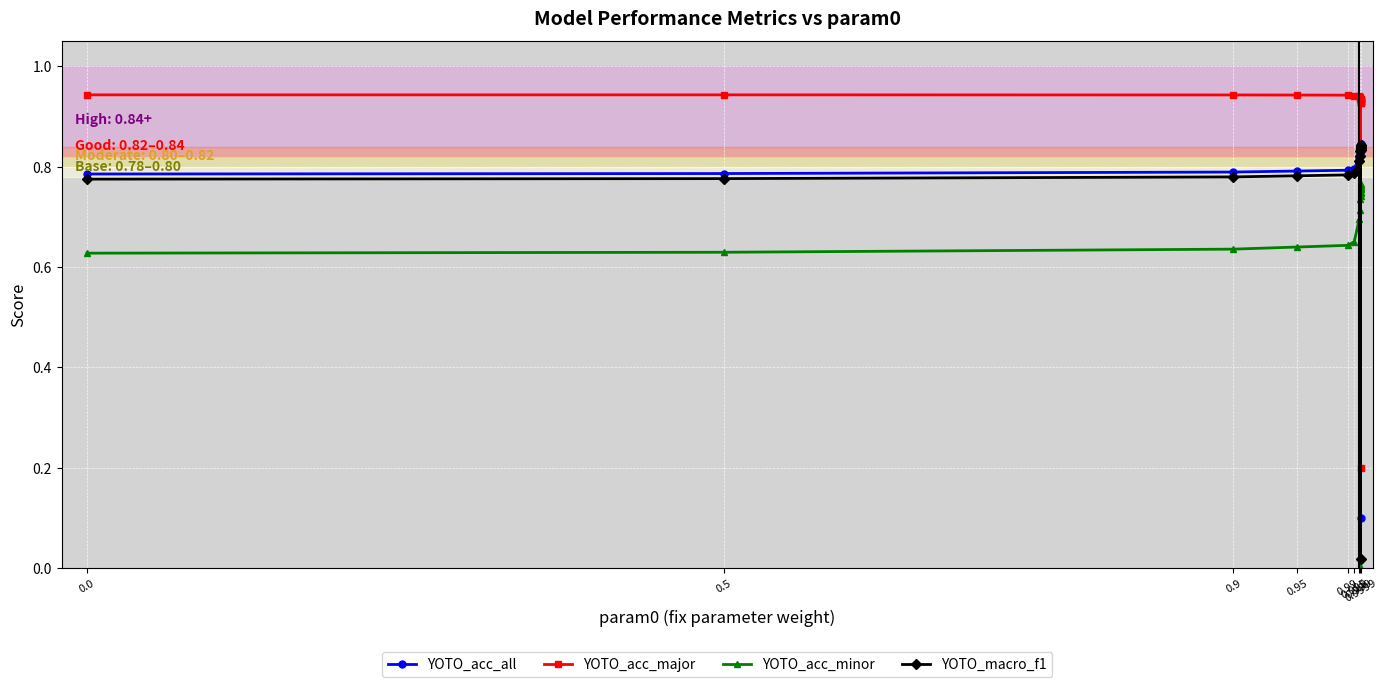

True or false: YOTO_acc_all and YOTO_acc_minor cross at least once.

False